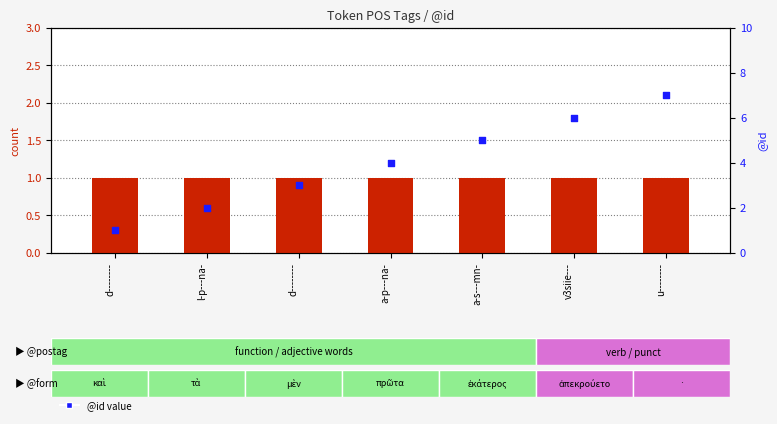

What are all the series names shown in the legend?

count, @id value